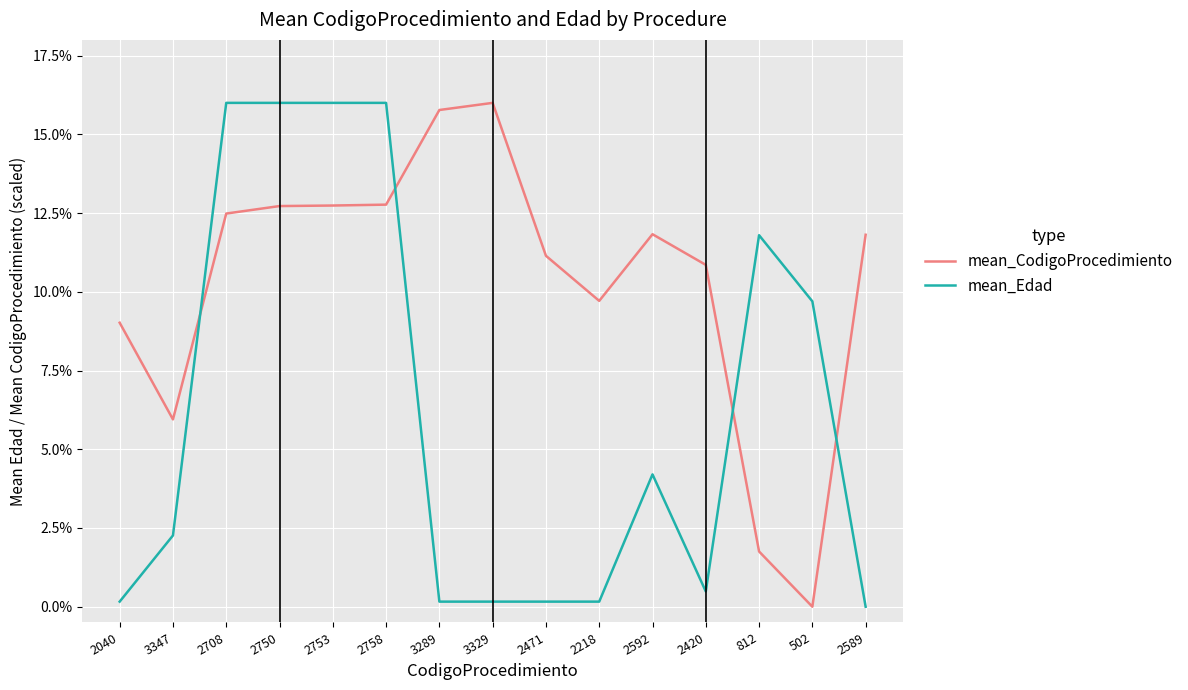

At how many categories does at least one series exceed 14?

6